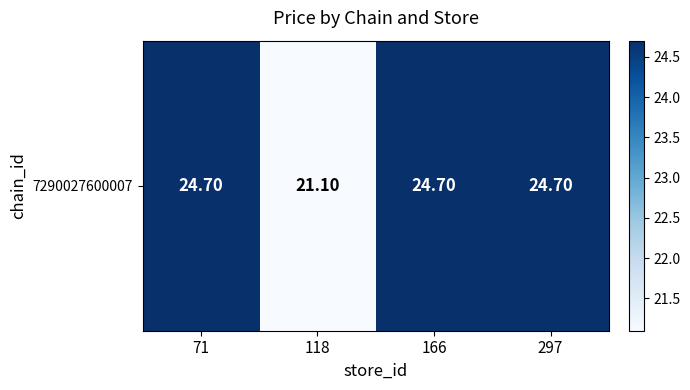

Rank the categories by value from highest to lowest.

71, 166, 297, 118